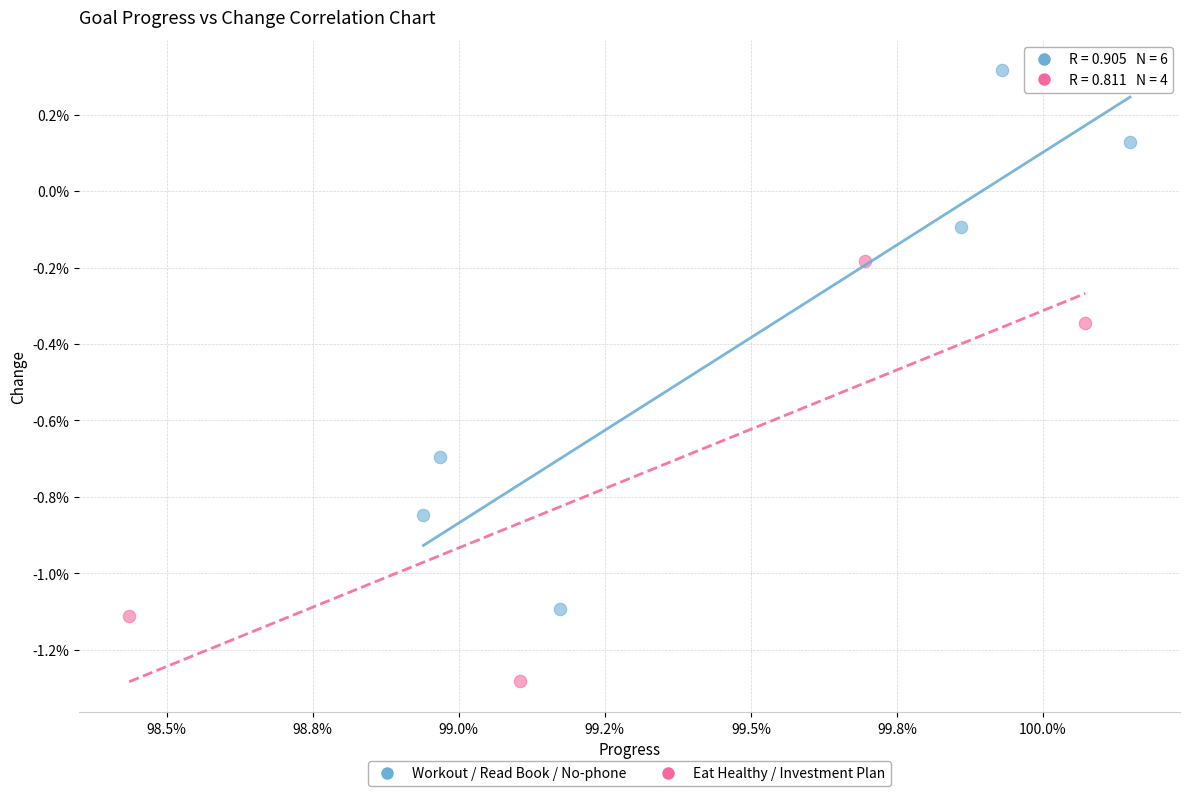

Which series reaches the minimum Y coordinate?

Eat Healthy / Investment Plan